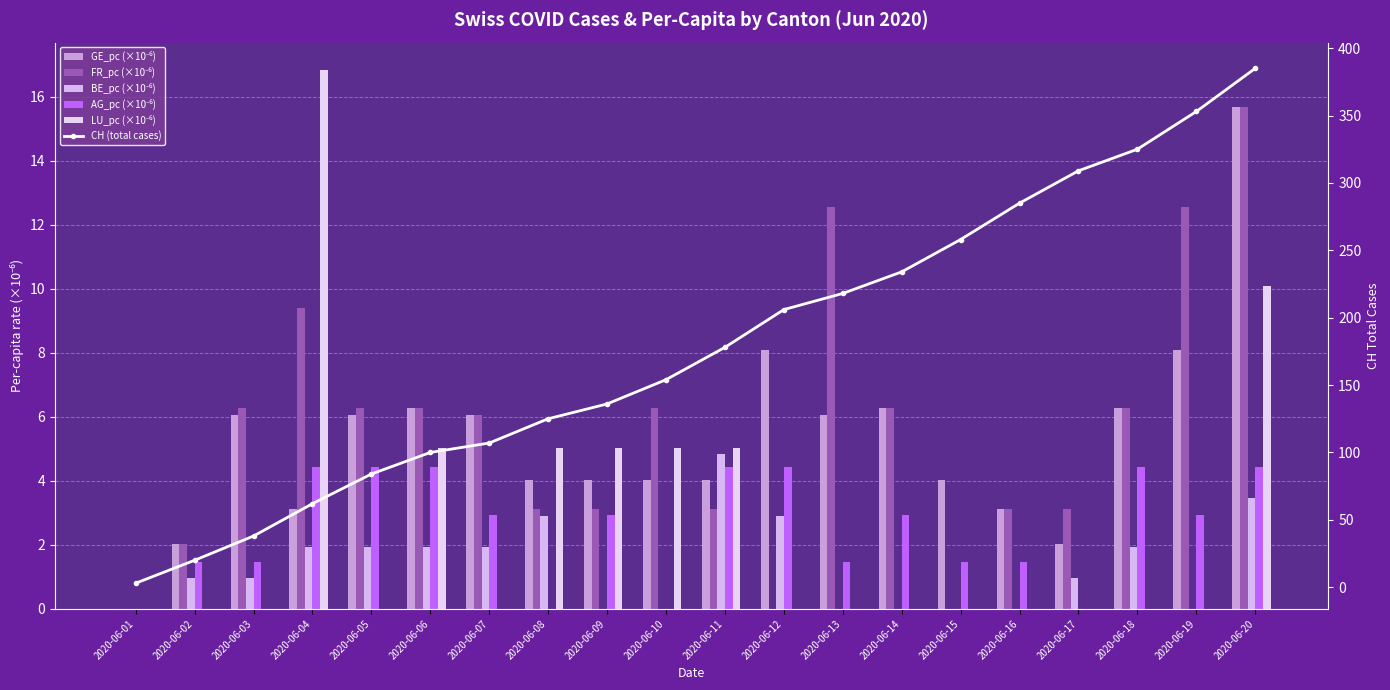

How many groups of bars are there?

20